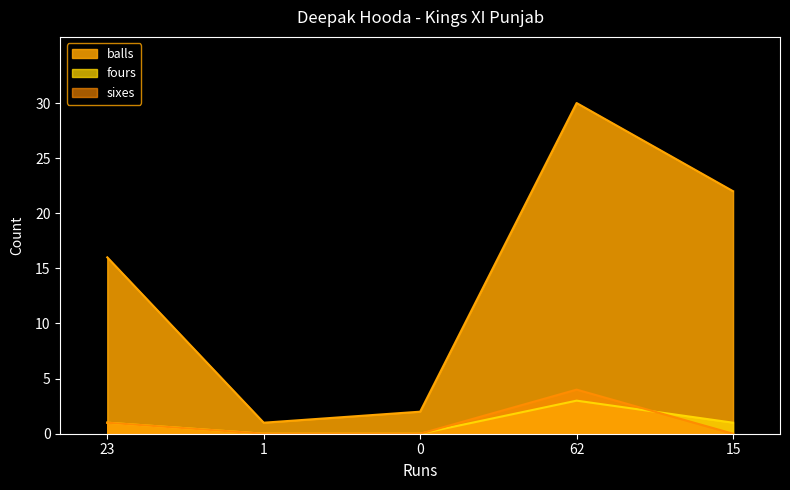

Rank the series by their maximum value, from highest to lowest.

balls, sixes, fours